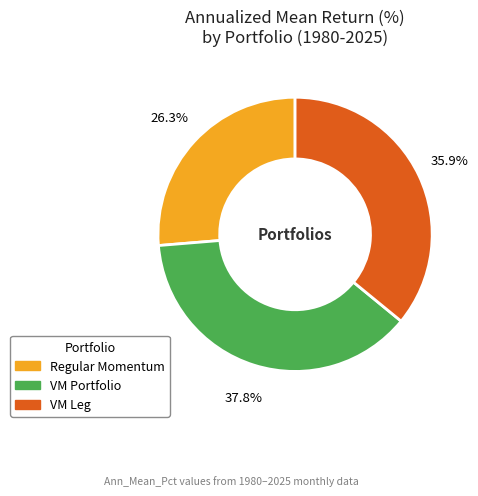

Combined, what portion of the pie is VM Leg and VM Portfolio?

73.7%